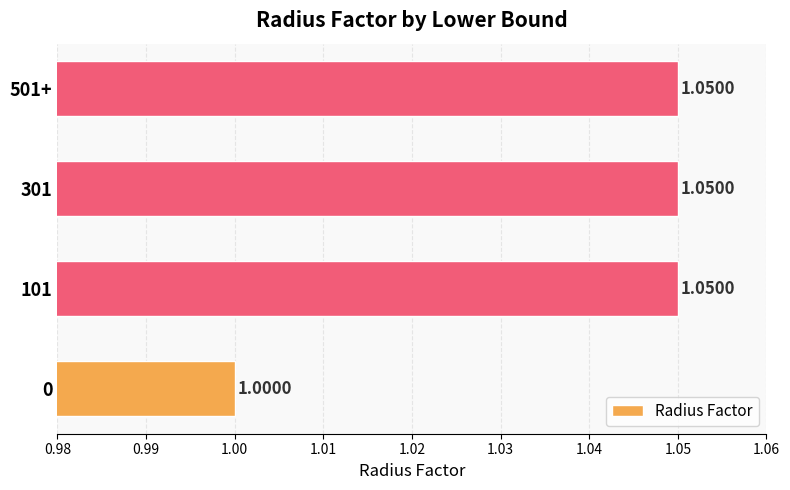

What is the ratio of the value at 0 to the value at 501+?

1.0